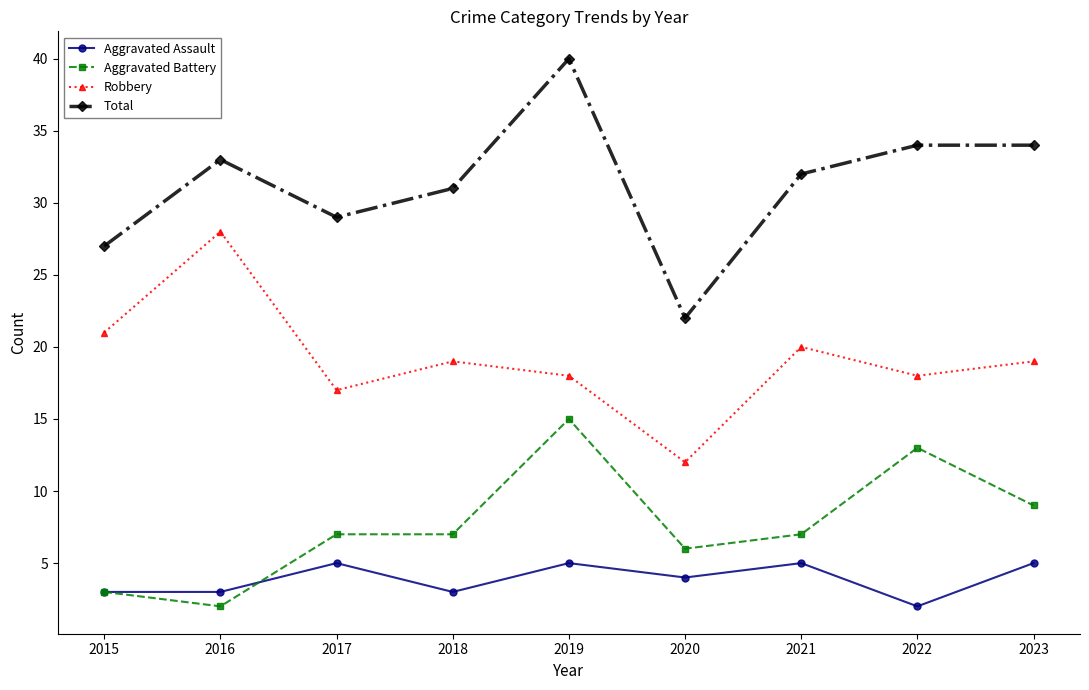

How many lines are shown in the chart?

4